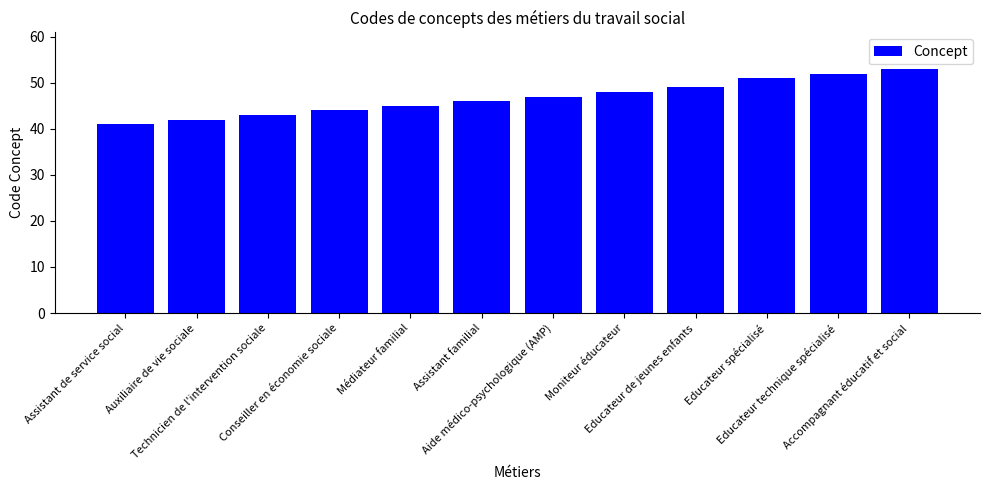

Reading left to right, transcribe all the data shown in this chart.

41	42	43	44	45	46	47	48	49	51	52	53